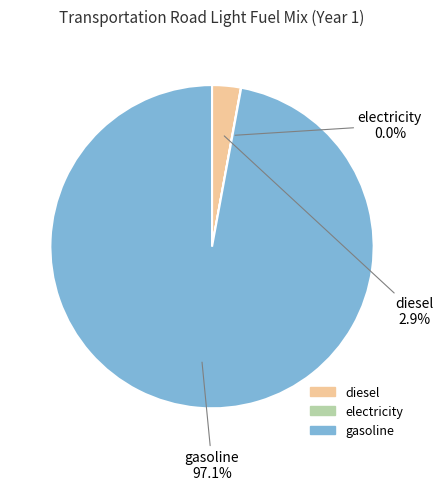

Is there a majority slice in this chart?

Yes